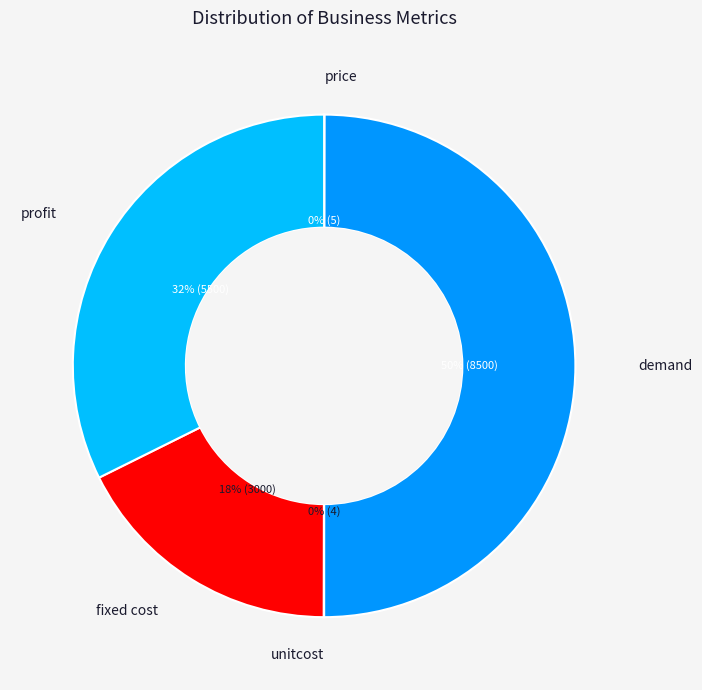

The fixed cost slice represents 18% of the pie. True or false?

True